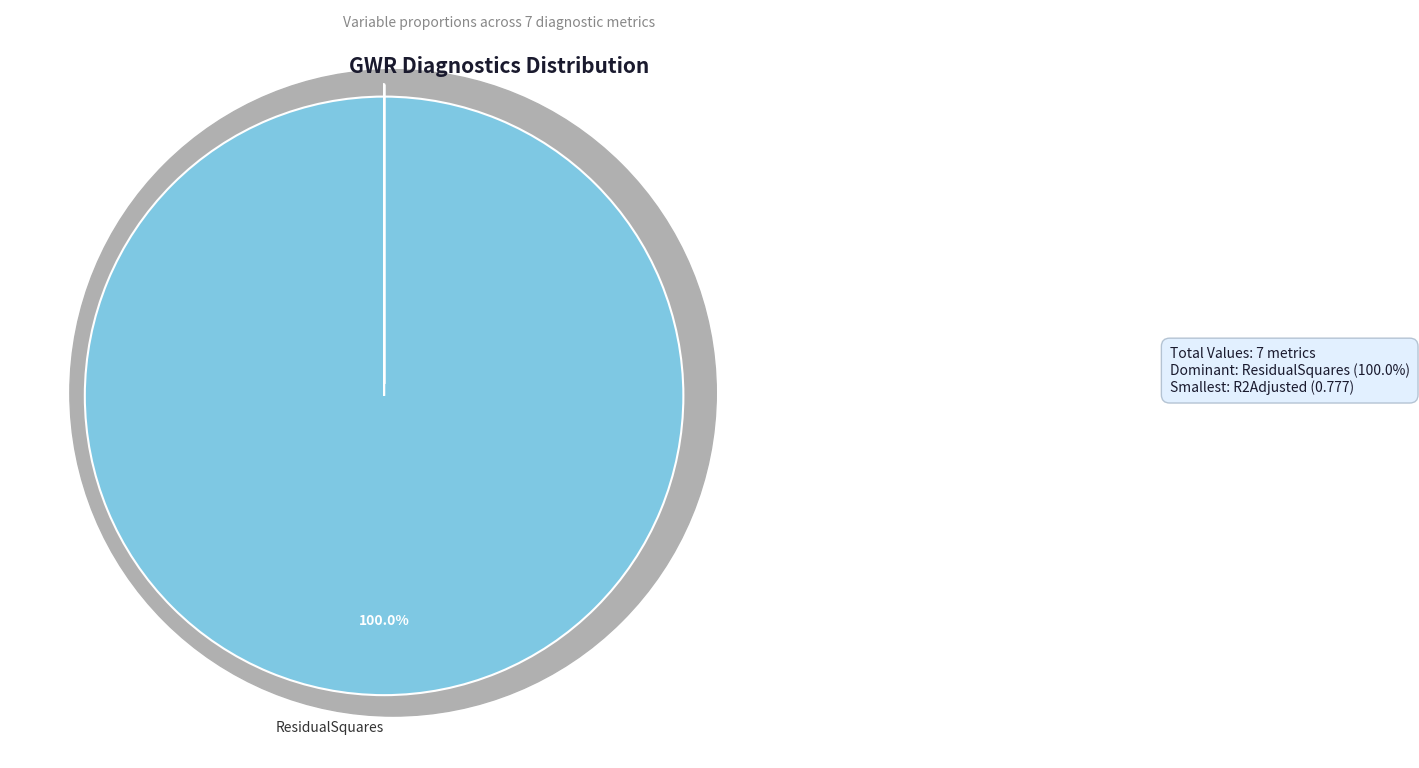

How many slices are in this pie chart?

7